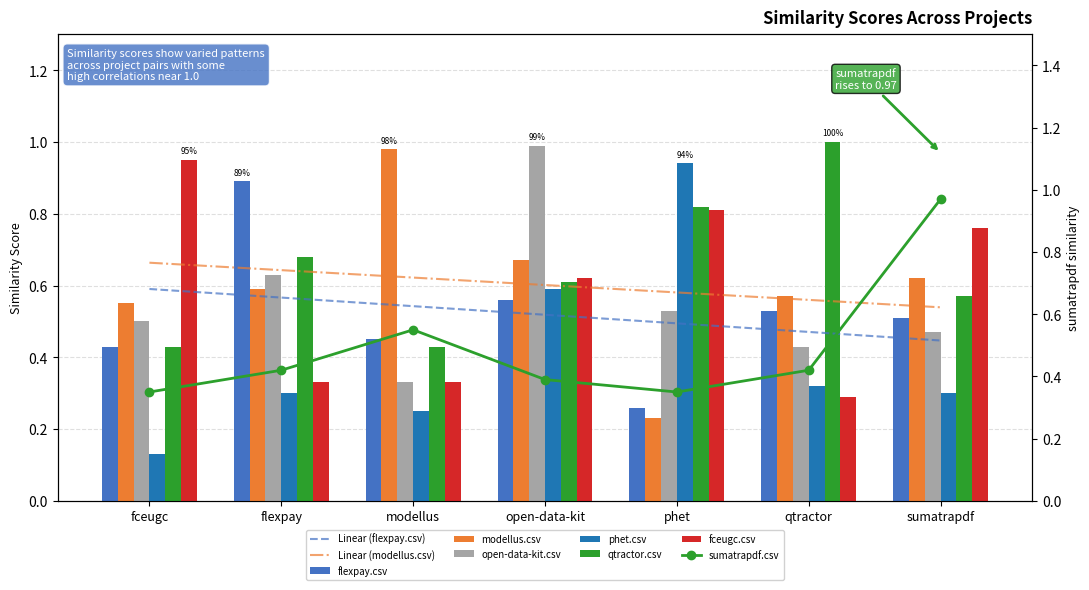

How many groups of bars are there?

7